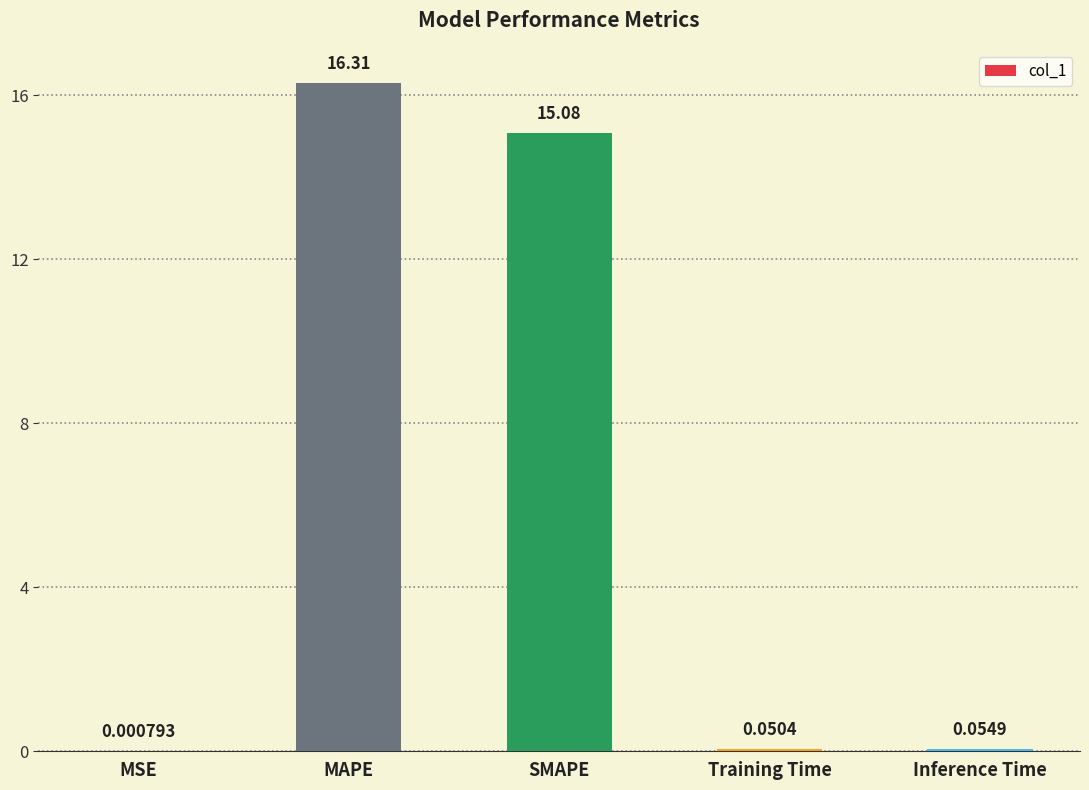

The chart shows a value of 19.8 at SMAPE. True or false?

False